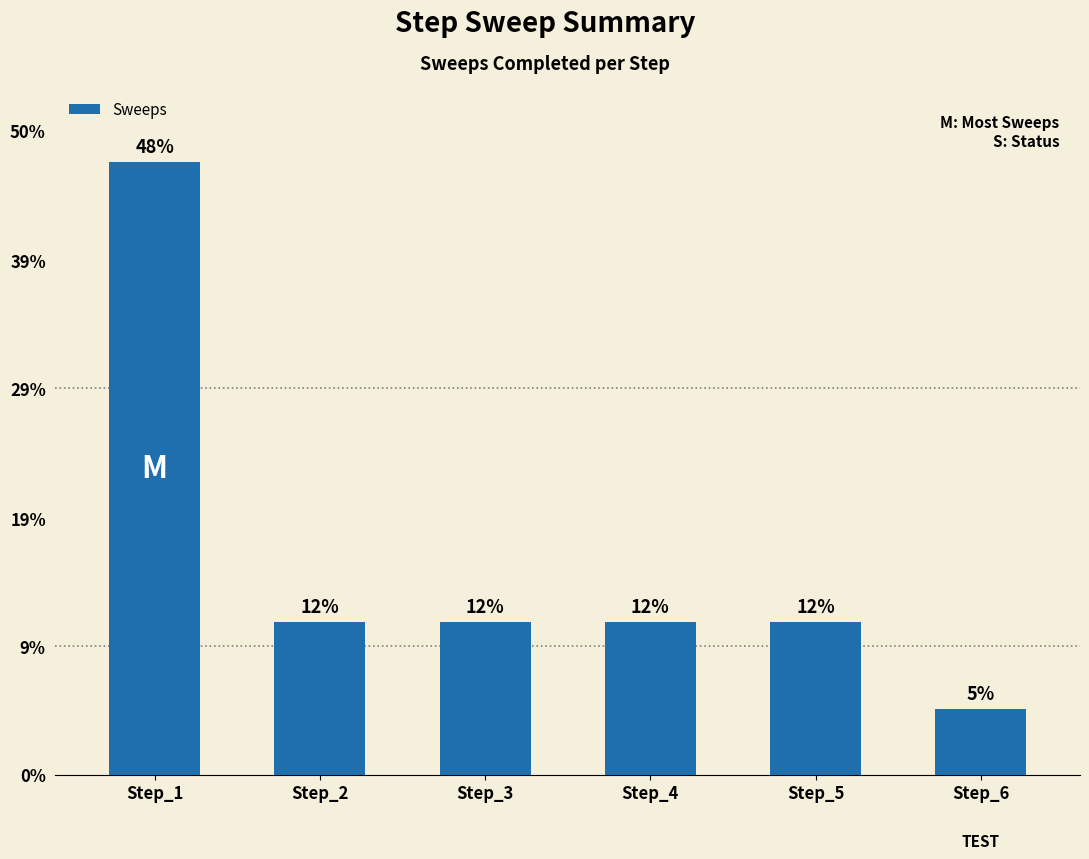

List the labels in order of value, smallest first.

Step_6, Step_2, Step_3, Step_4, Step_5, Step_1